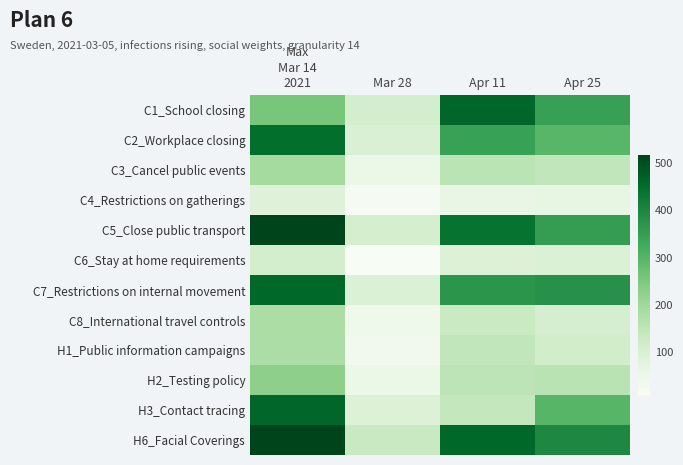

Between Mar 28 and Apr 25, which series saw the biggest shift?

C7_Restrictions on internal movement